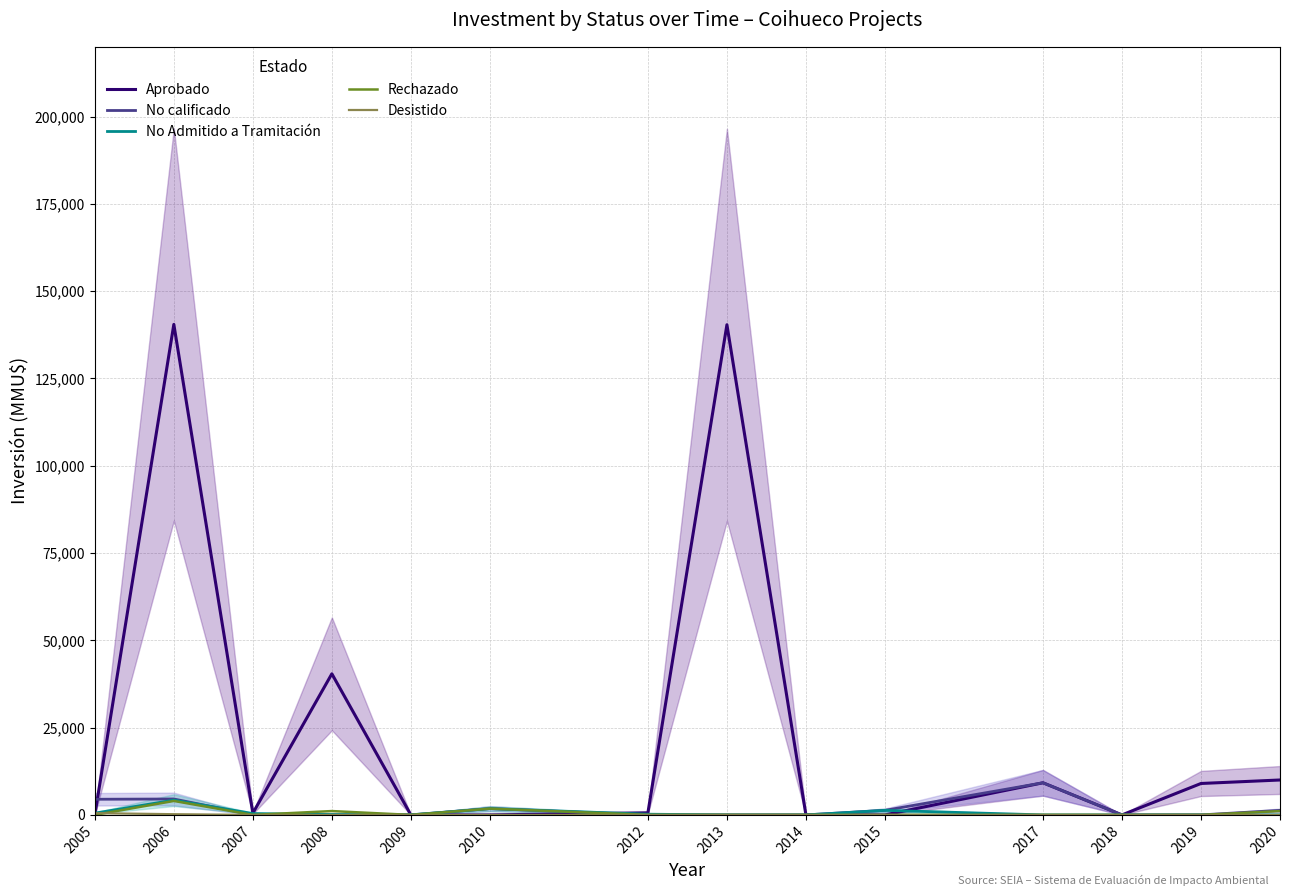

Between 2007 and 2005, which is larger?

2007